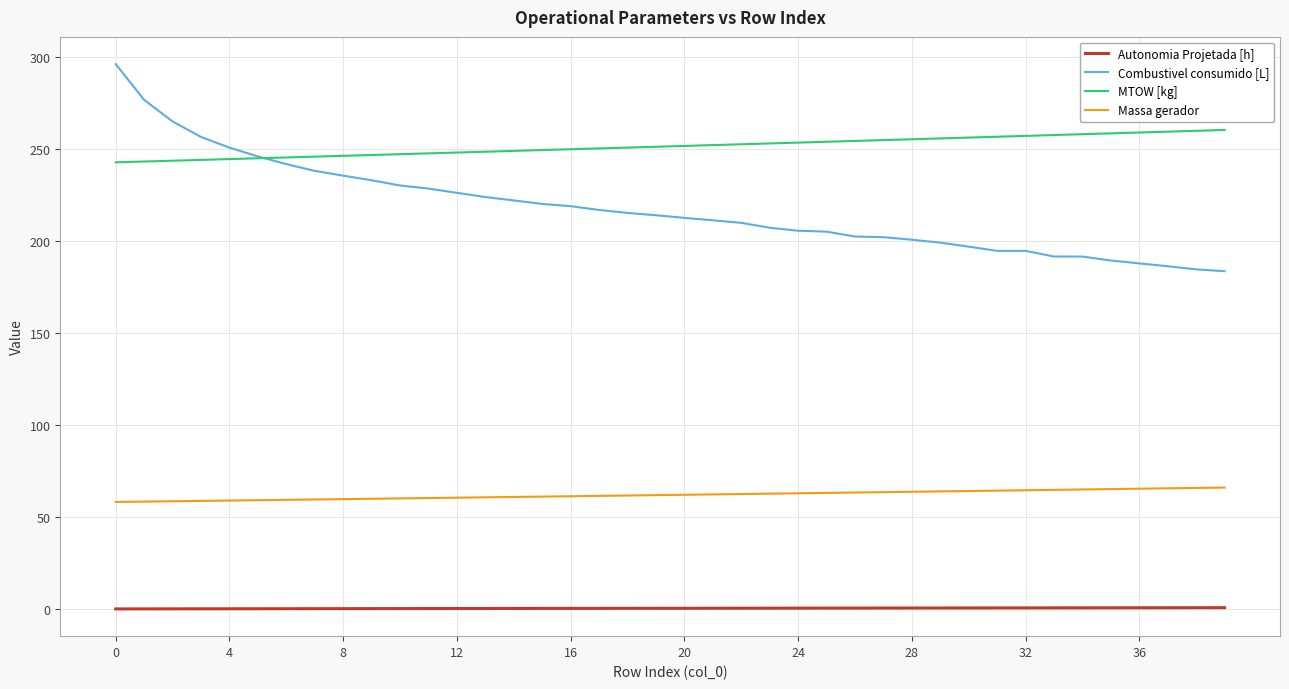

Rank the series by their maximum value, from lowest to highest.

Autonomia Projetada [h], Massa gerador, MTOW [kg], Combustivel consumido [L]